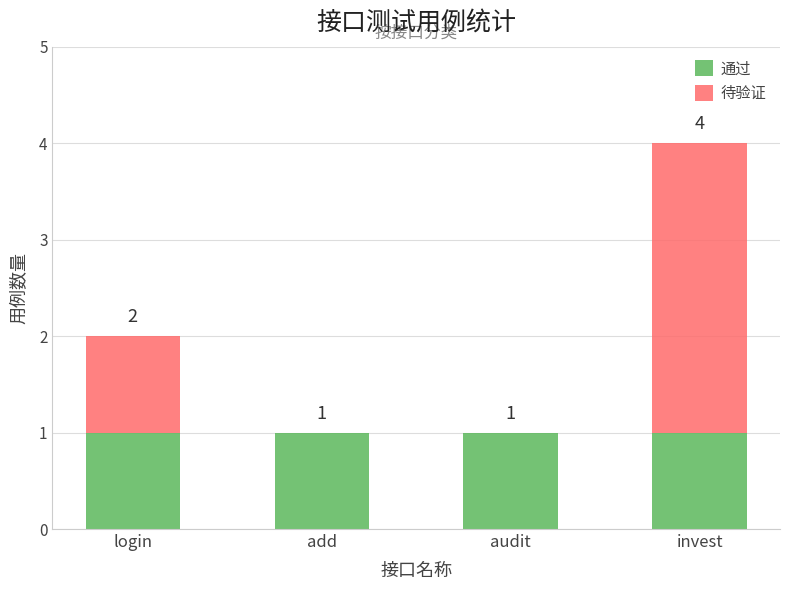

At which category is the sum across all series the highest?

invest